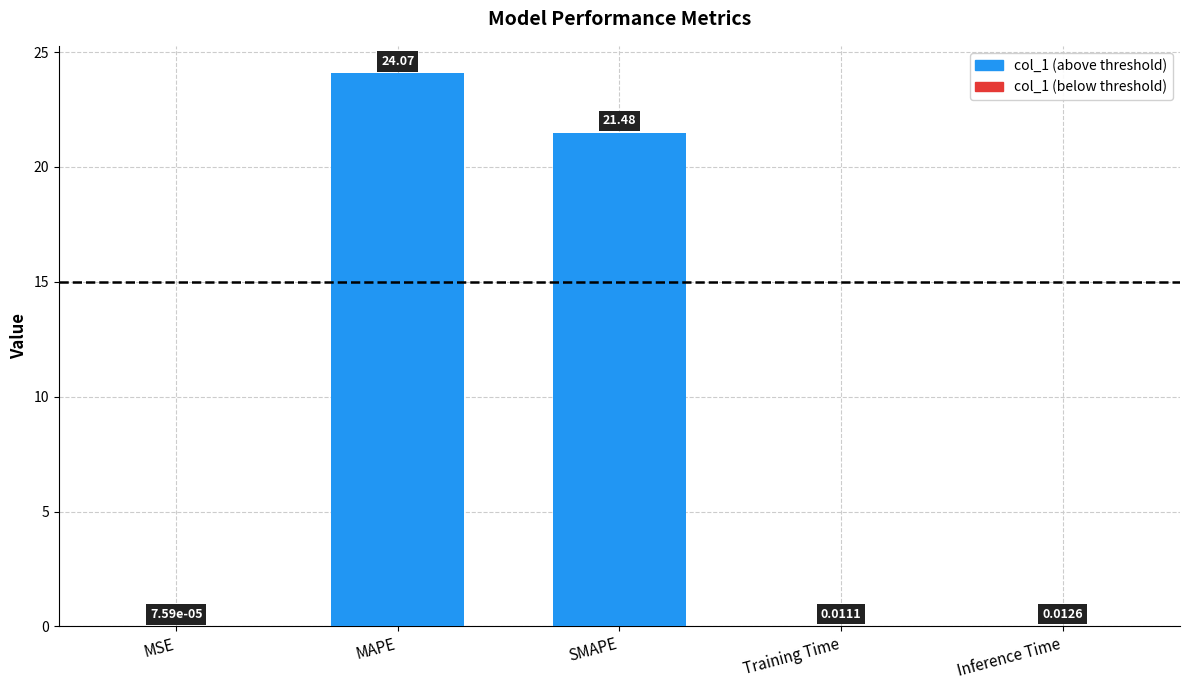

Which label corresponds to the largest value in the chart?

MAPE